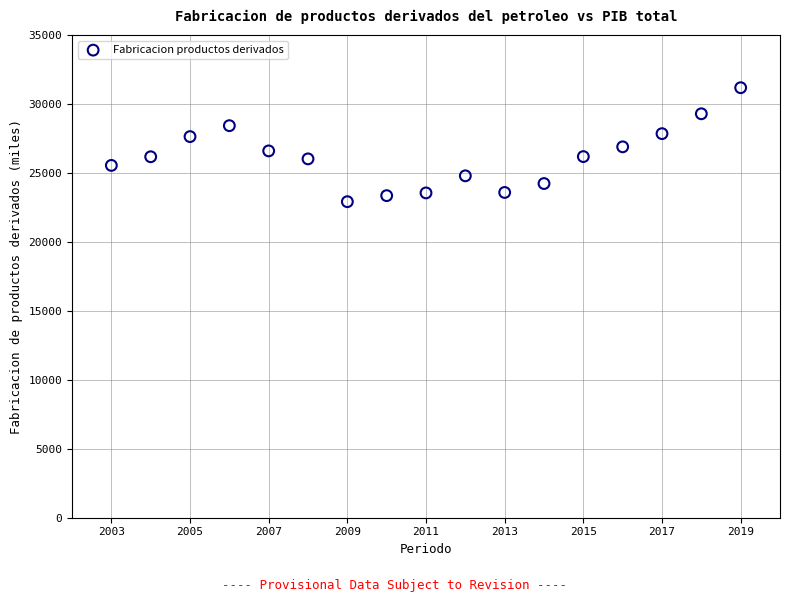

What is the range of Y values (max minus min)?

8264.3